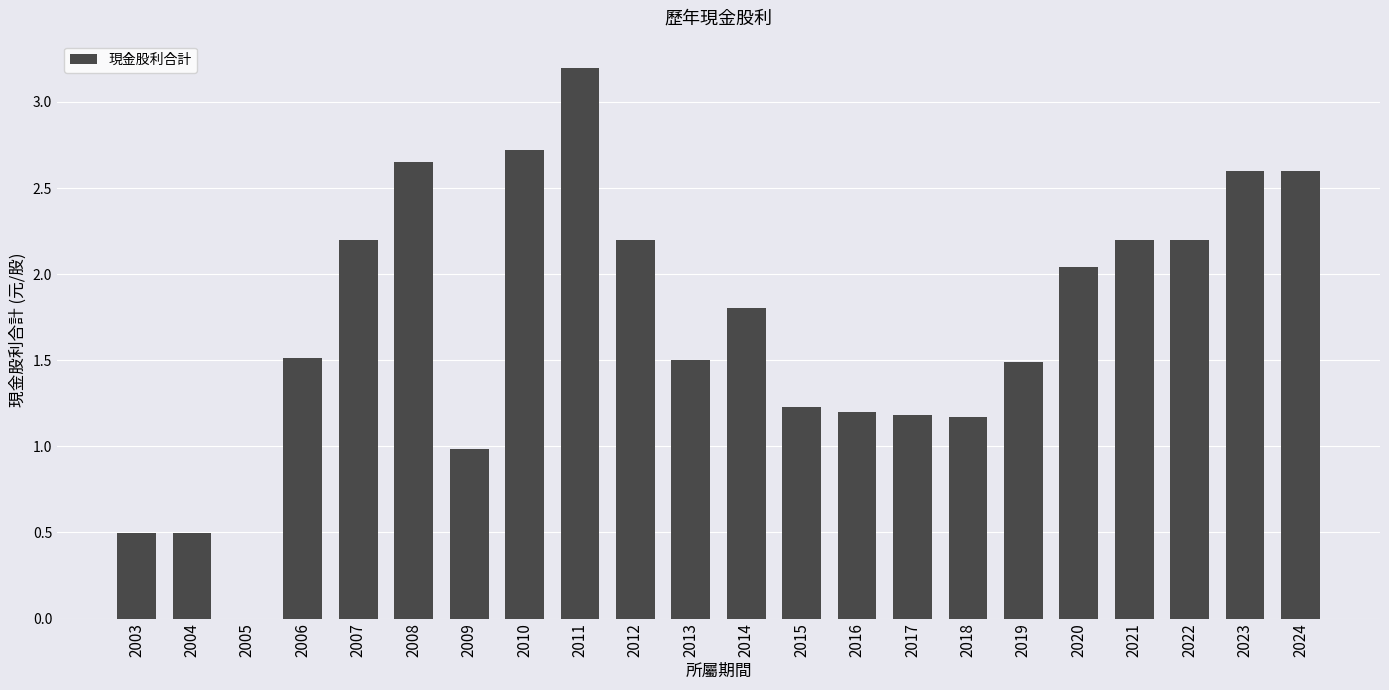

At which label is the value closest to 1?

2009